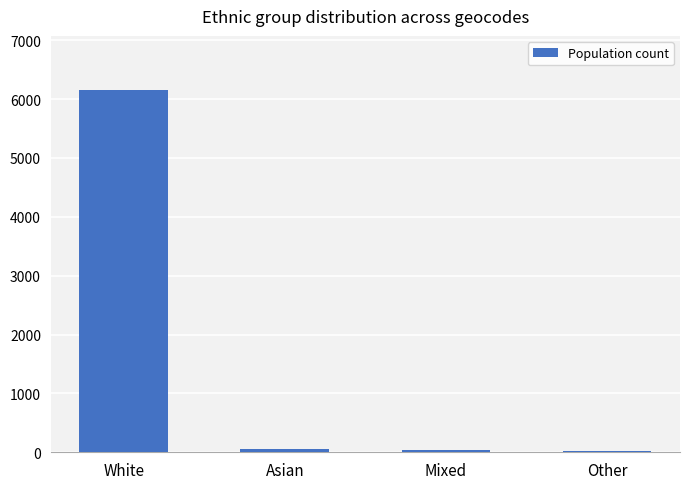

What is the difference between the values at Other and Asian?

36